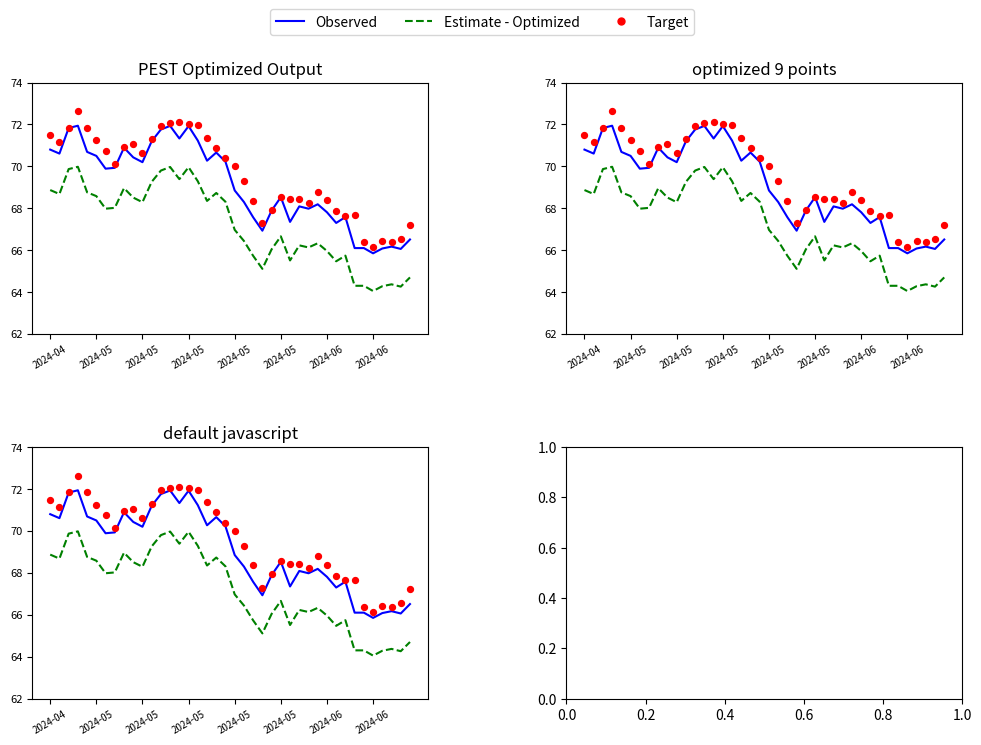

At which category is the sum across all series the highest?

2024-05